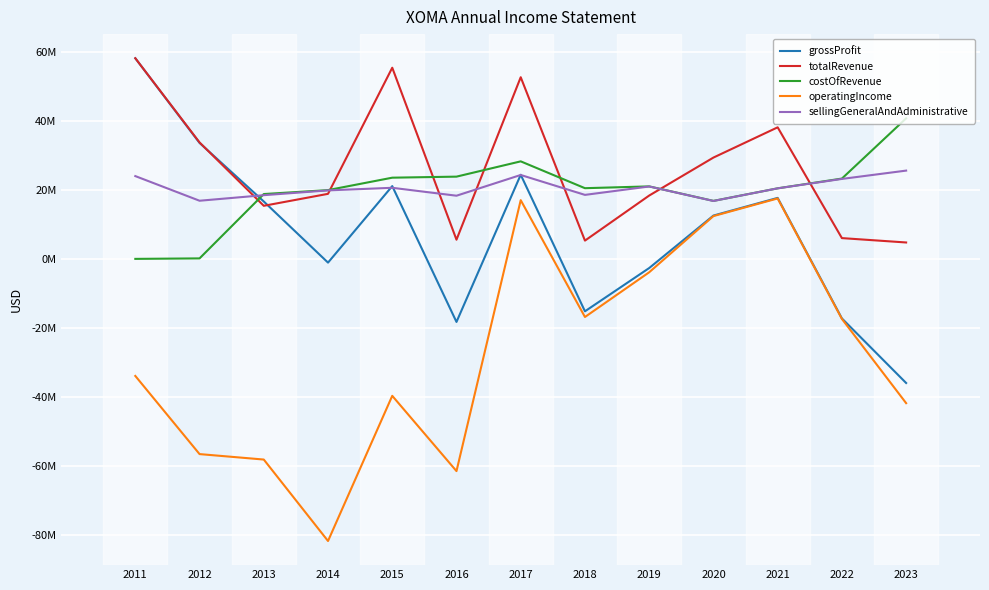

Is it true that totalRevenue equals 25654009 at 2019?

False